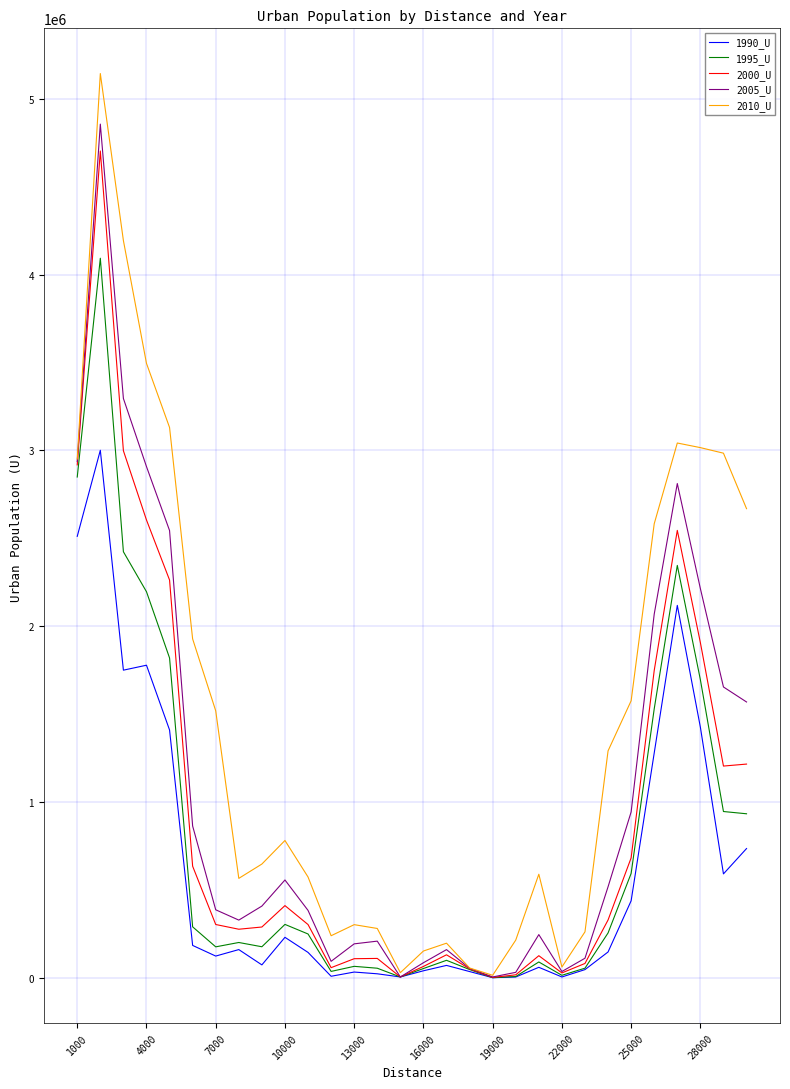

Which series has the largest range (max minus min)?

2010_U